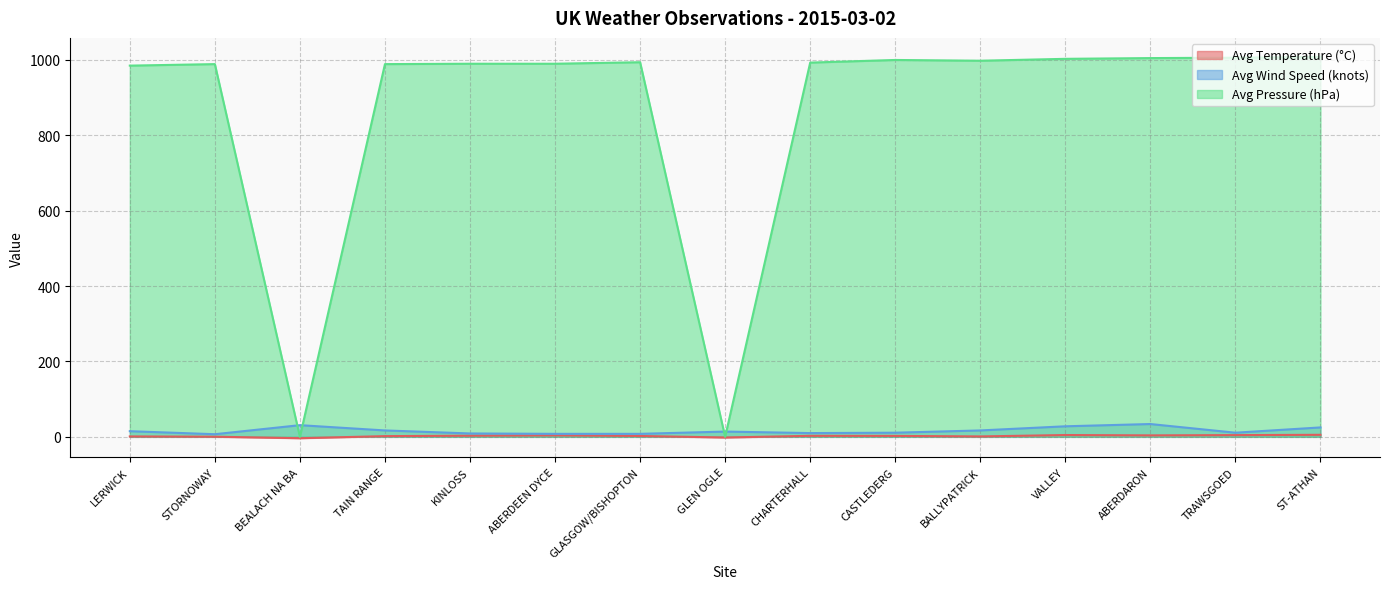

True or false: Avg Temperature (°C) and Avg Pressure (hPa) intersect in this chart.

False